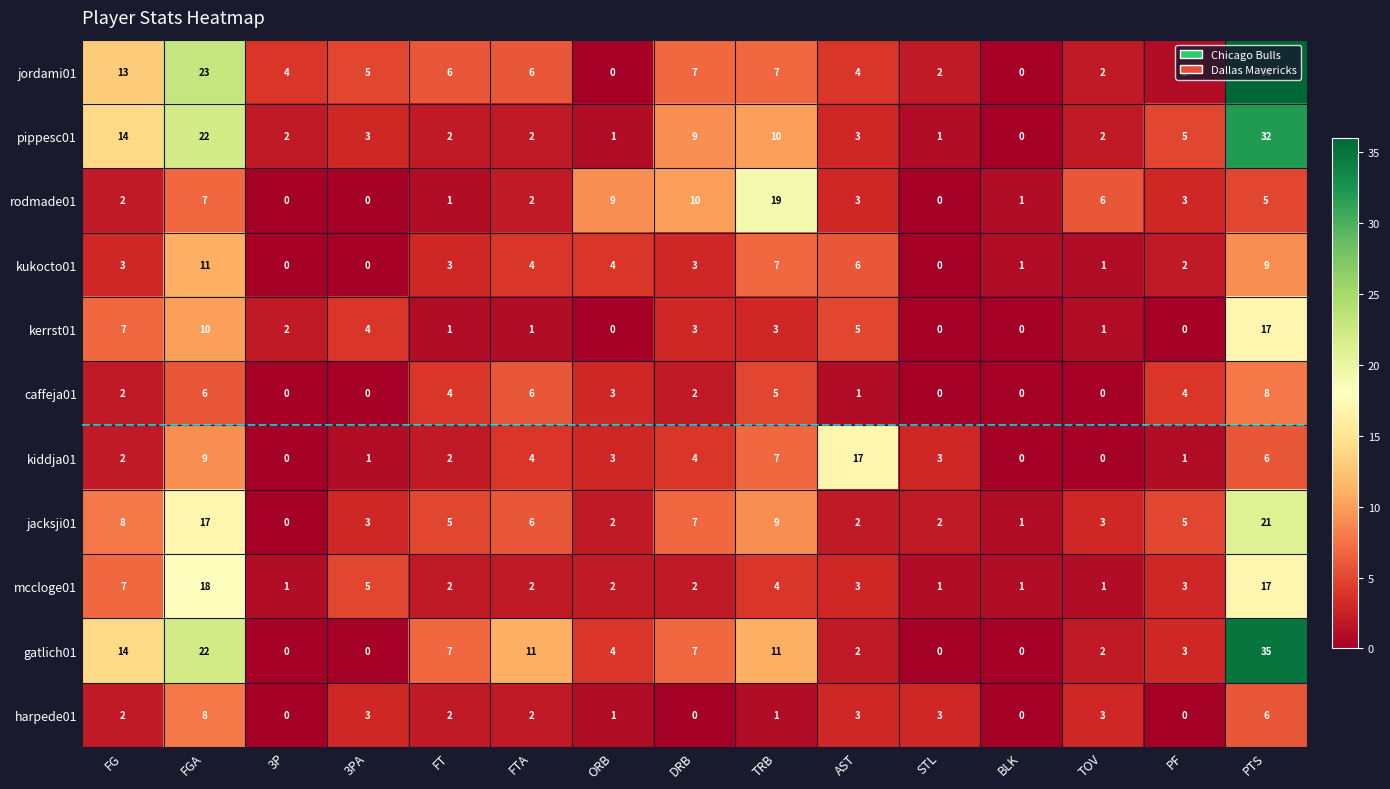

What is the sum of the harpede01 values at TRB and FGA?

9